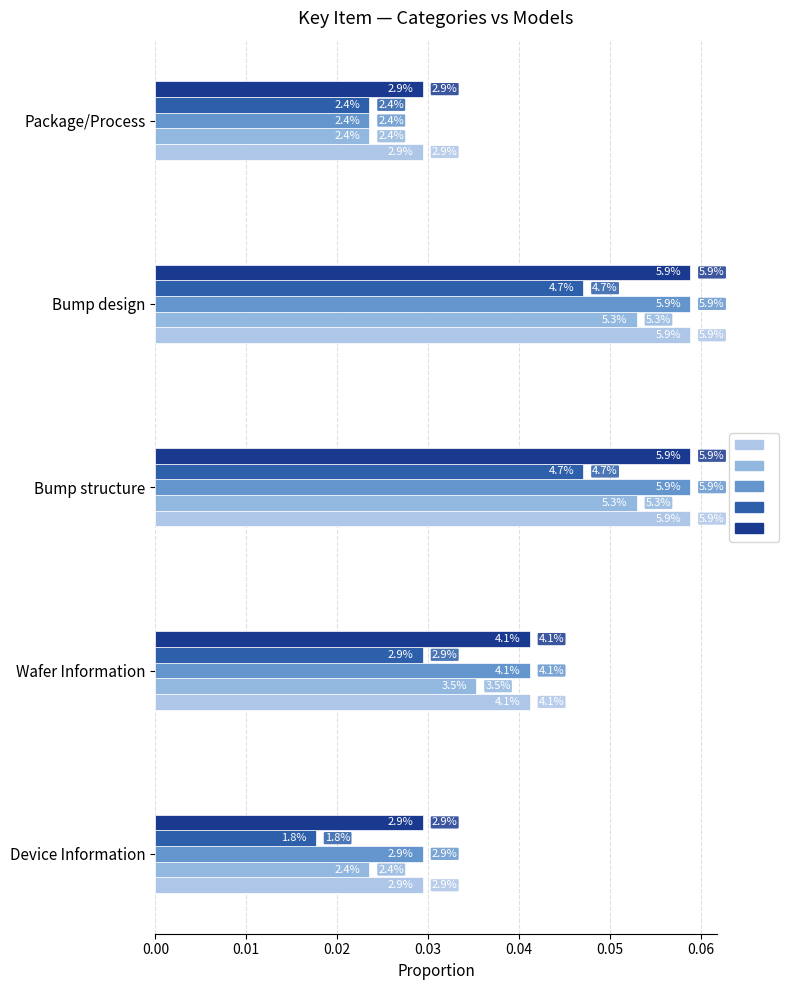

Reading left to right, list all the values displayed in this chart.

Deepseek: 0.0	0.0	0.1	0.1	0.0
GPT: 0.0	0.0	0.1	0.1	0.0
Grok: 0.0	0.0	0.1	0.1	0.0
LLaMA: 0.0	0.0	0.0	0.0	0.0
Mistral: 0.0	0.0	0.1	0.1	0.0